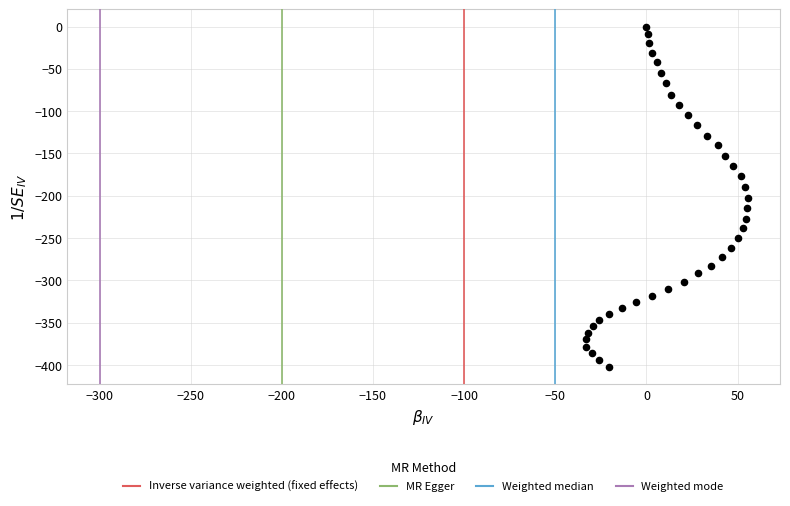

What is the range of X values (max minus min)?

88.7